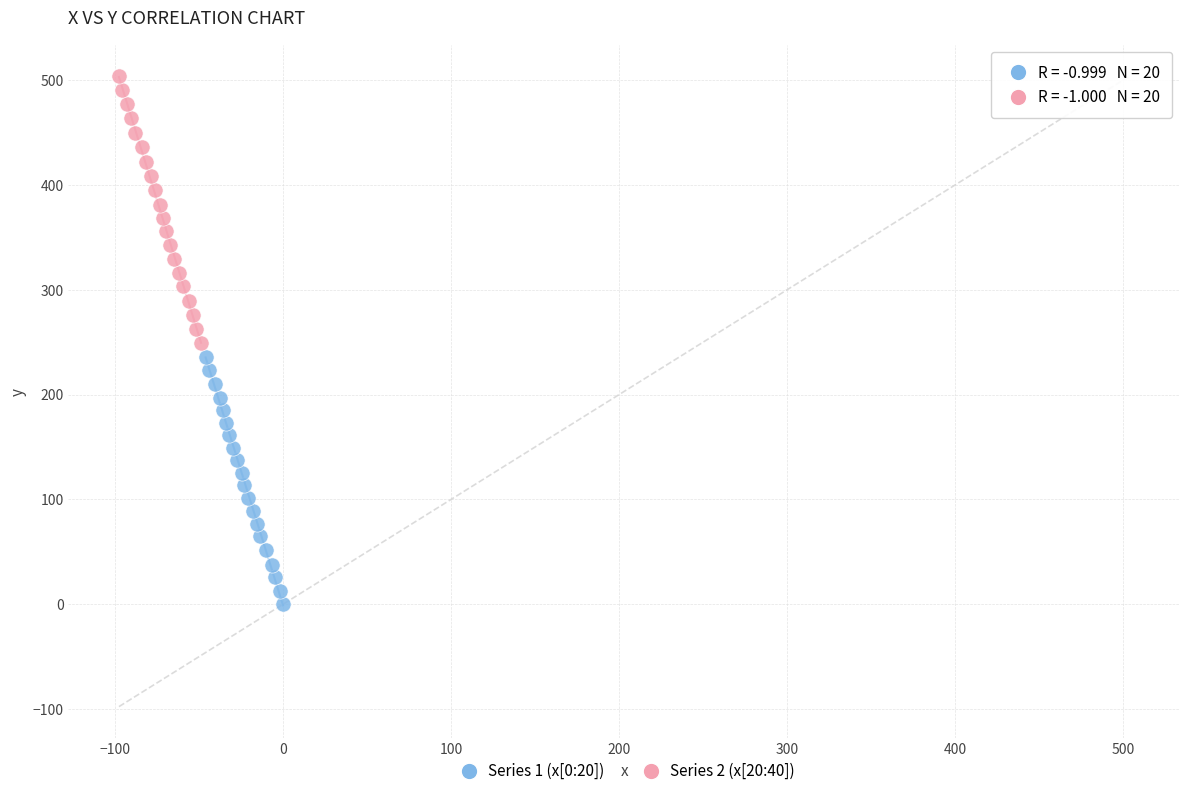

Which series reaches the maximum Y coordinate?

Series 2 (x[20:40])